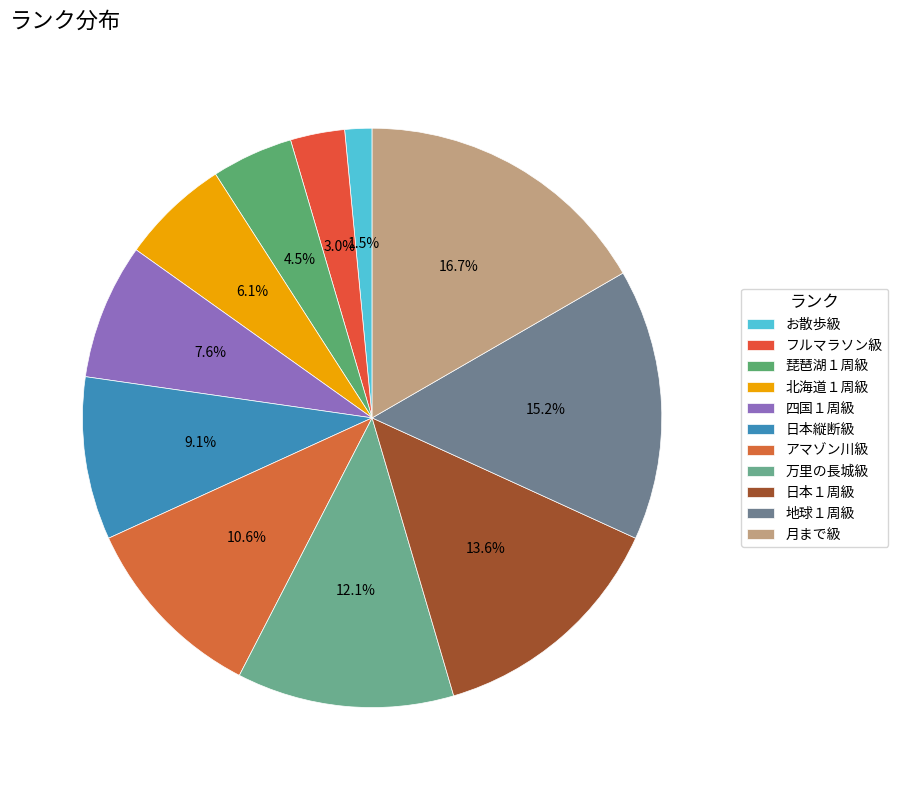

True or false: お散歩級 accounts for 1% of the total.

False